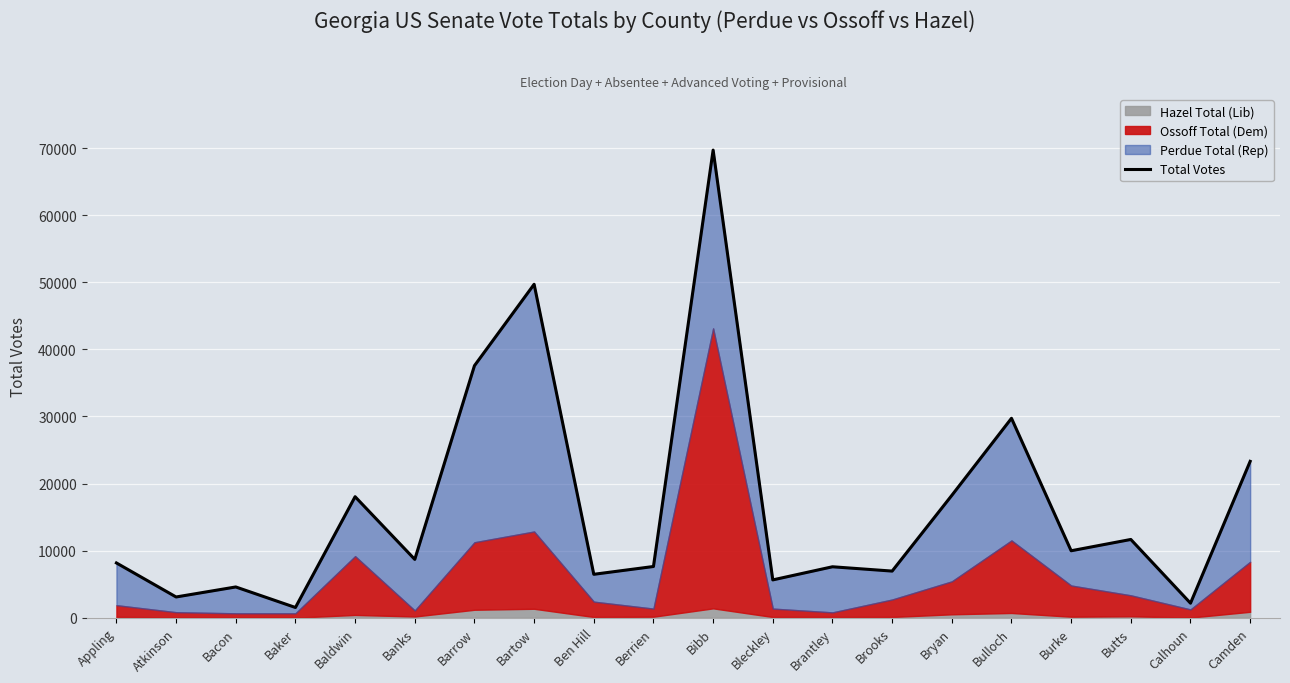

Between Calhoun and Brantley, which is larger?

Brantley